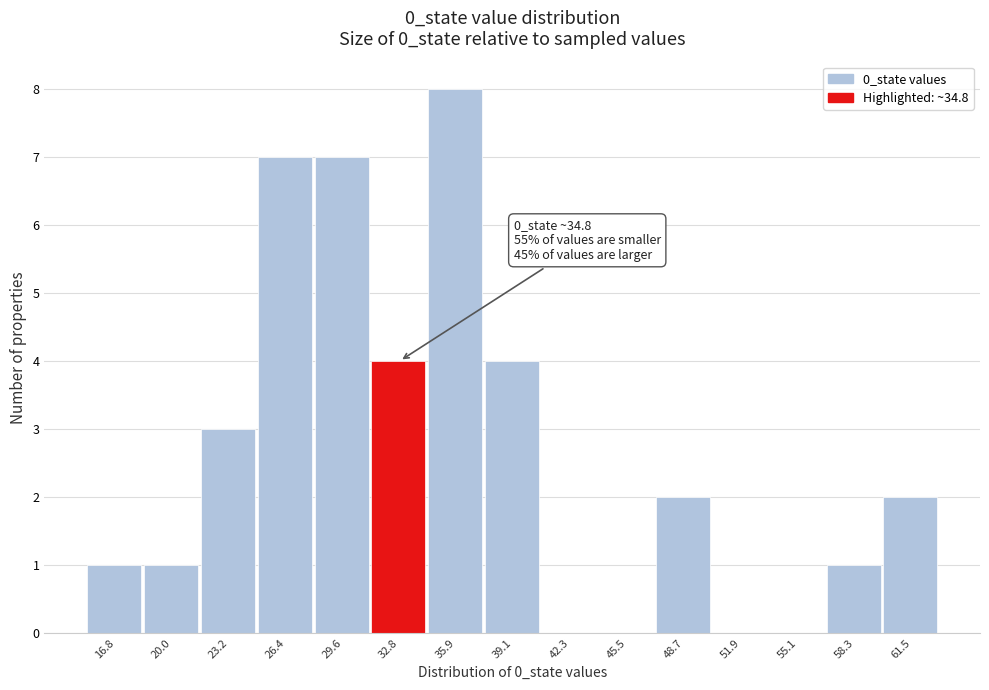

Reading left to right, transcribe all the data shown in this chart.

16.8=1	20.0=1	23.2=3	26.4=7	29.6=7	32.8=4	35.9=8	39.1=4	42.3=0	45.5=0	48.7=2	51.9=0	55.1=0	58.3=1	61.5=2